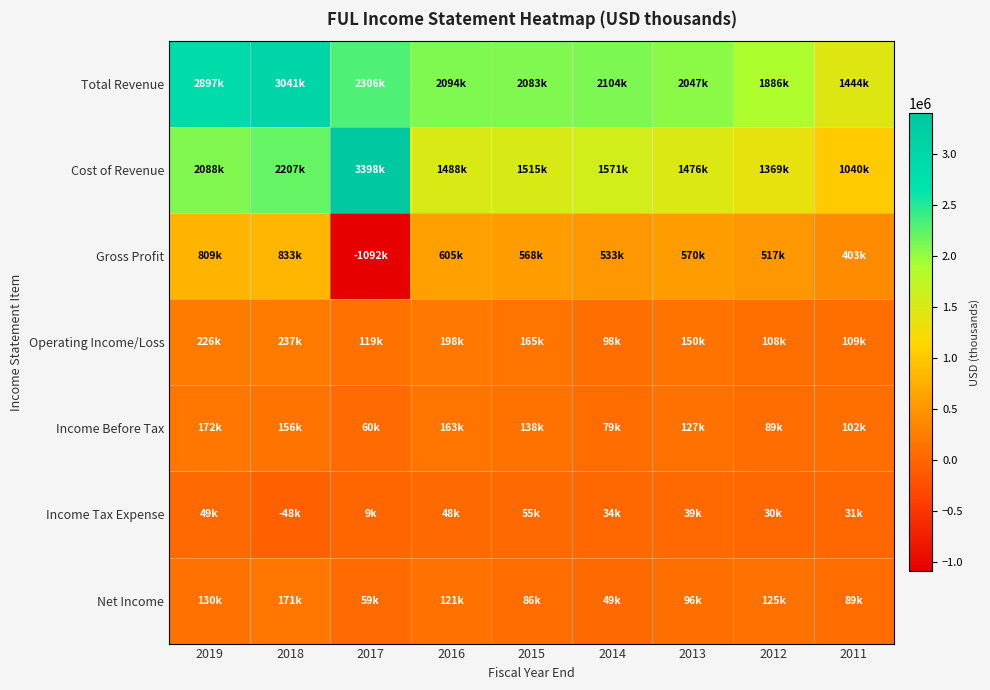

Reading right to left, what are all the values shown in this chart?

Total Revenue: 2011=1444100	2012=1886200	2013=2047000	2014=2104500	2015=2083700	2016=2094600	2017=2306000	2018=3041000	2019=2897000
Cost of Revenue: 2011=1040300	2012=1369000	2013=1476800	2014=1571200	2015=1515600	2016=1488800	2017=3398300	2018=2207100	2019=2088000
Gross Profit: 2011=403800	2012=517300	2013=570200	2014=533300	2015=568000	2016=605800	2017=-1092200	2018=833900	2019=809000
Operating Income/Loss: 2011=109100	2012=108600	2013=150400	2014=98300	2015=165800	2016=198400	2017=119500	2018=237900	2019=226000
Income Before Tax: 2011=102400	2012=89500	2013=127500	2014=79300	2015=138300	2016=163400	2017=60600	2018=156700	2019=172800
Income Tax Expense: 2011=31200	2012=30500	2013=39900	2014=34300	2015=55900	2016=48900	2017=9800	2018=-48400	2019=49400
Net Income: 2011=89100	2012=125600	2013=96800	2014=49800	2015=86700	2016=121700	2017=59400	2018=171200	2019=130800